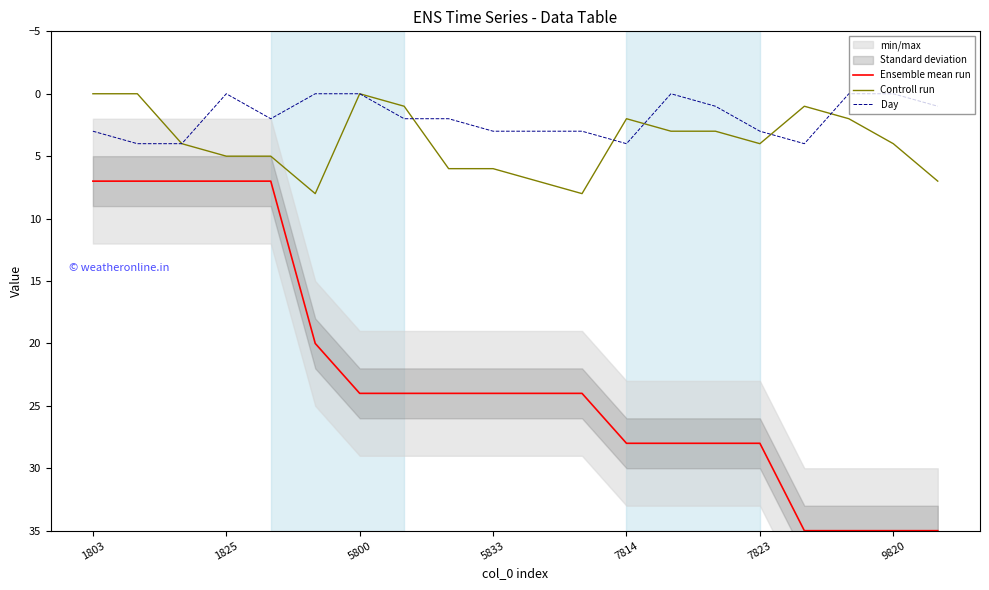

True or false: Day and Ensemble mean run intersect in this chart.

False